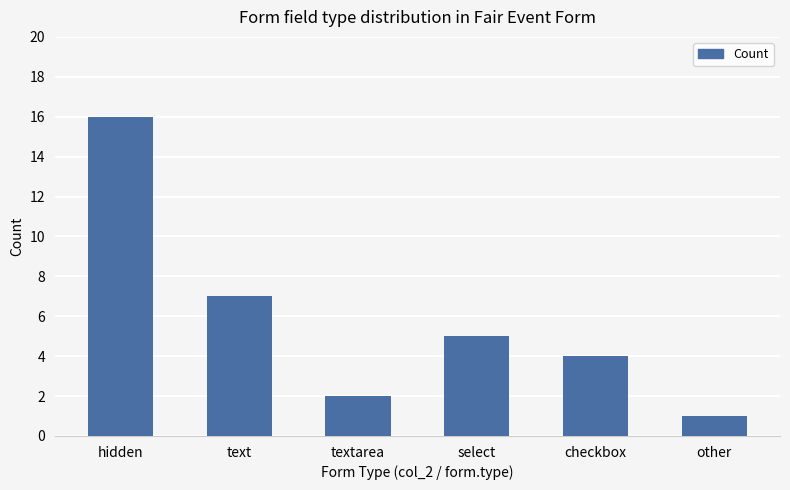

Is it true that the value at select is 8?

False